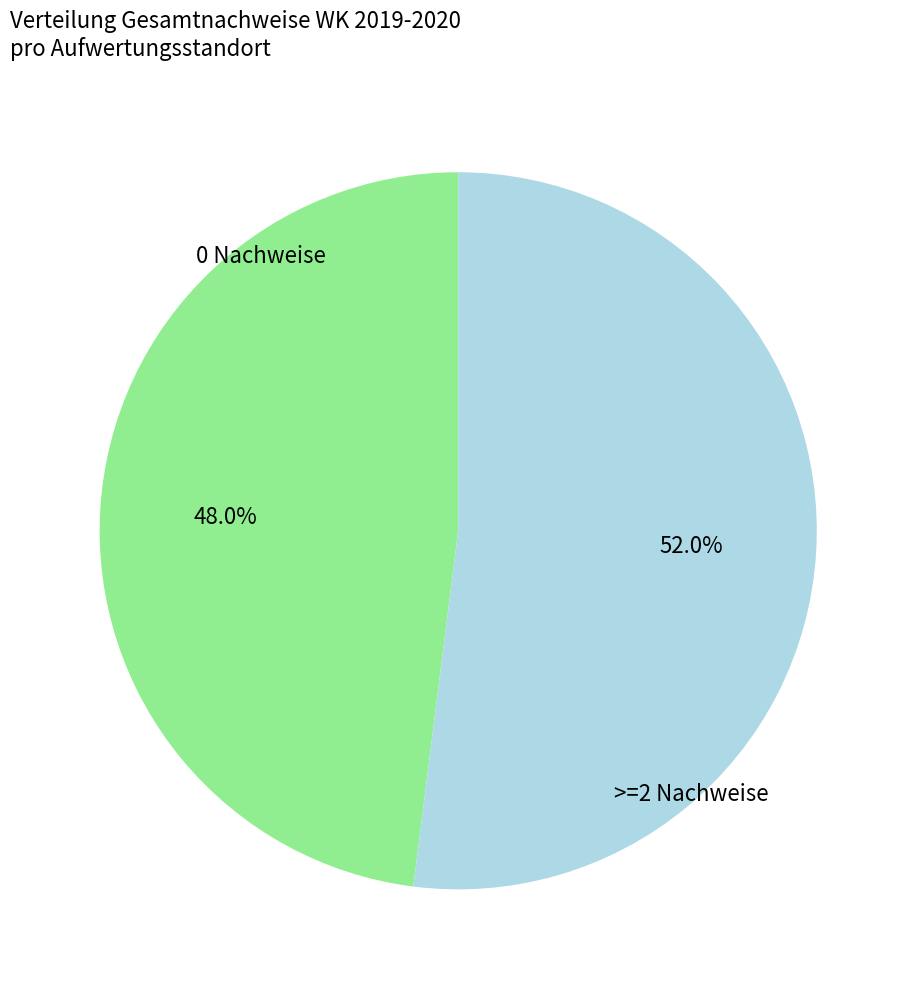

Is there any slice that represents more than half of the pie?

Yes